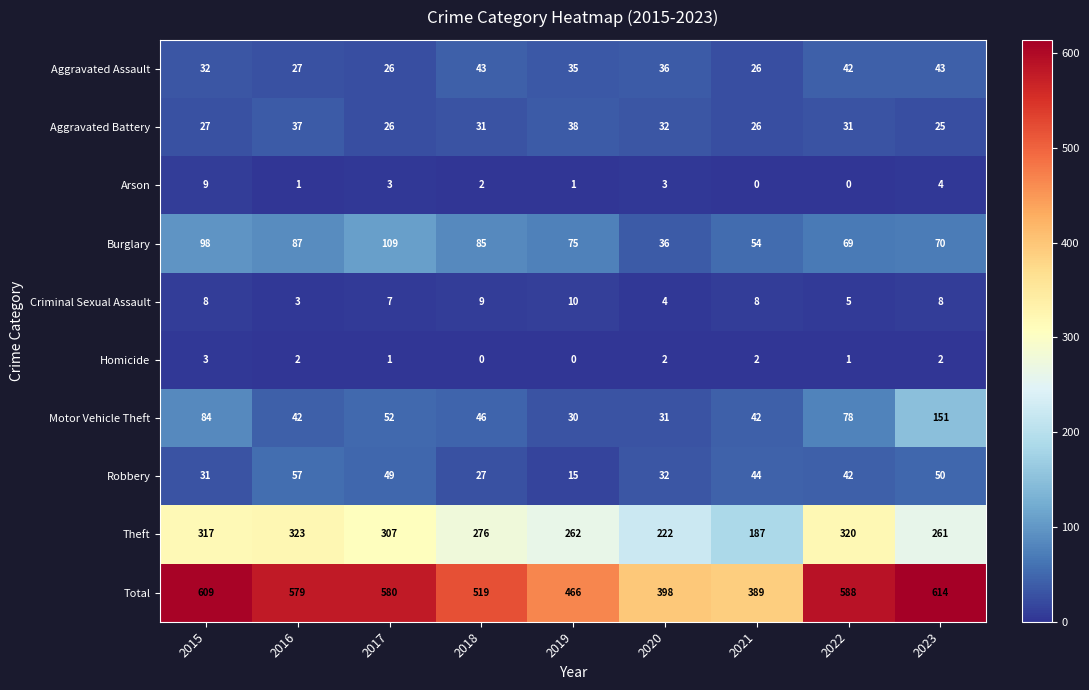

At how many categories does at least one series exceed 495?

6